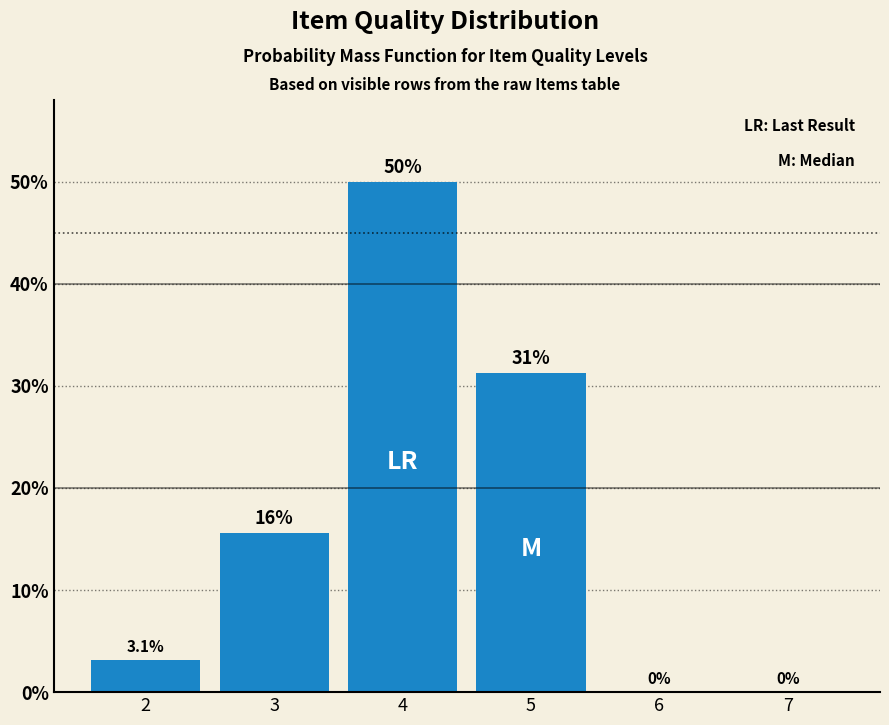

What is the greatest value displayed?

50.0